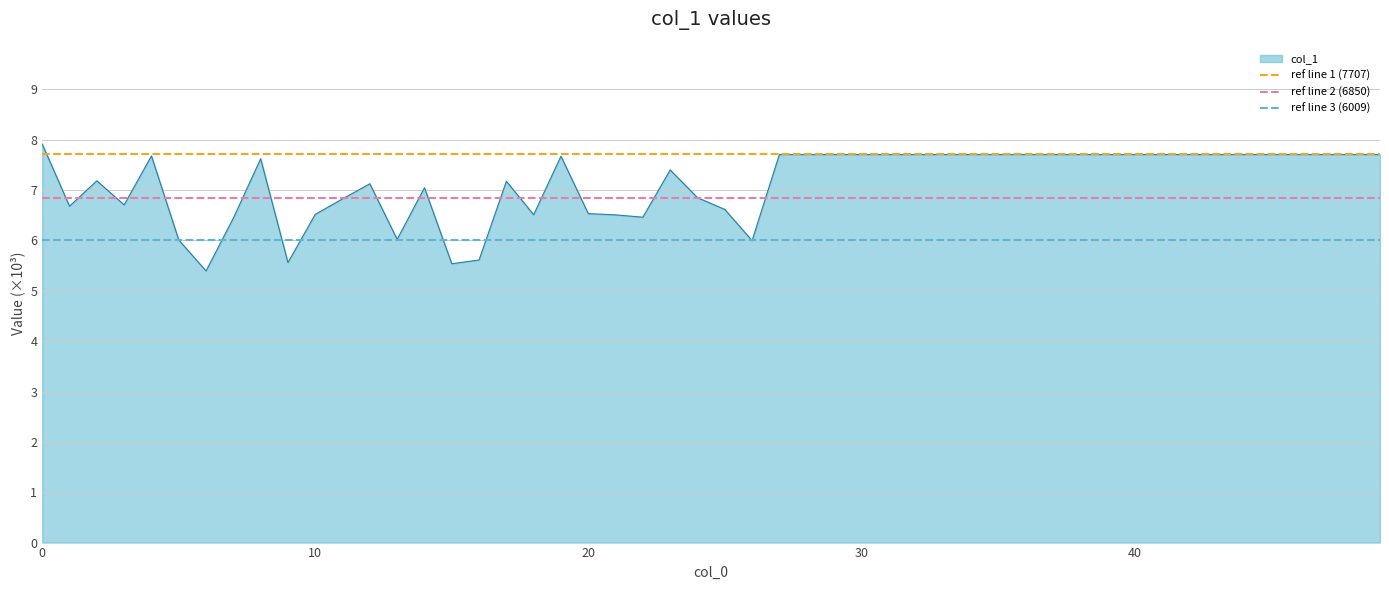

What is the maximum value for col_1?

7.9